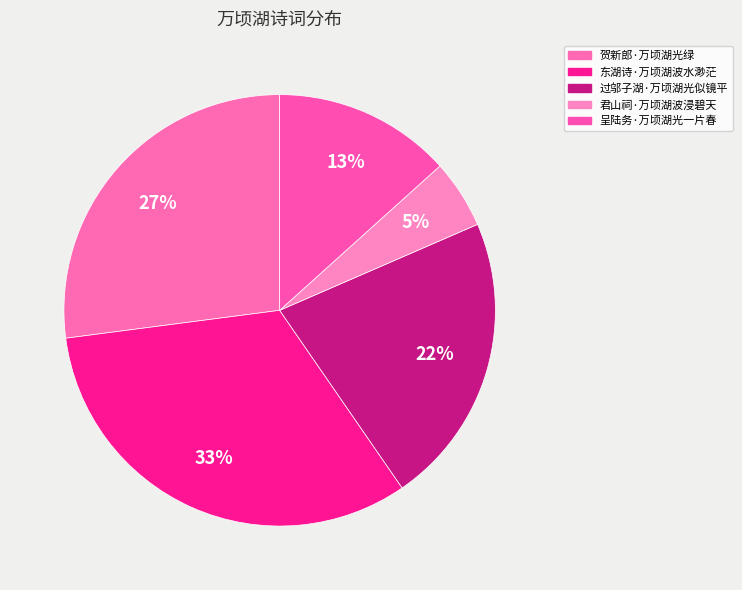

Is 东湖诗·万顷湖波水渺茫 the majority of the pie?

No